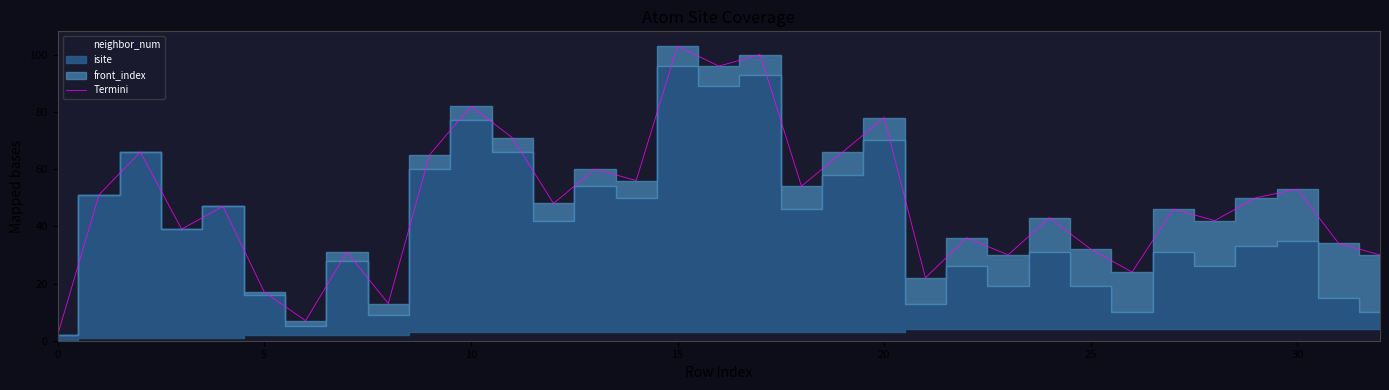

What is the label of the 8th point from the right?

25